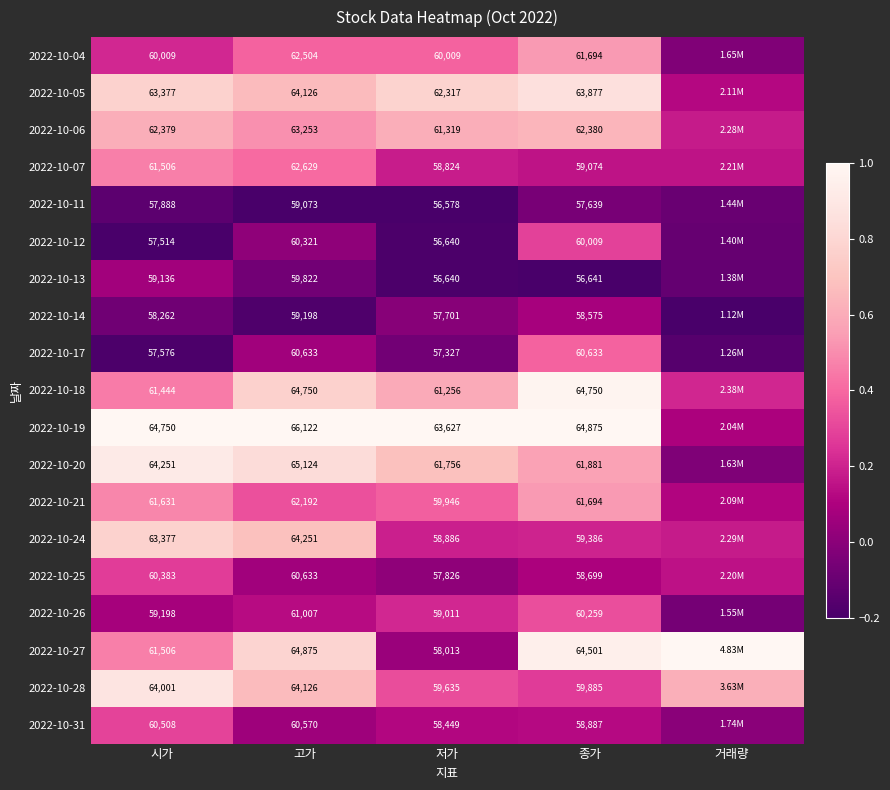

How many values in 2022-10-12 are above zero?

2